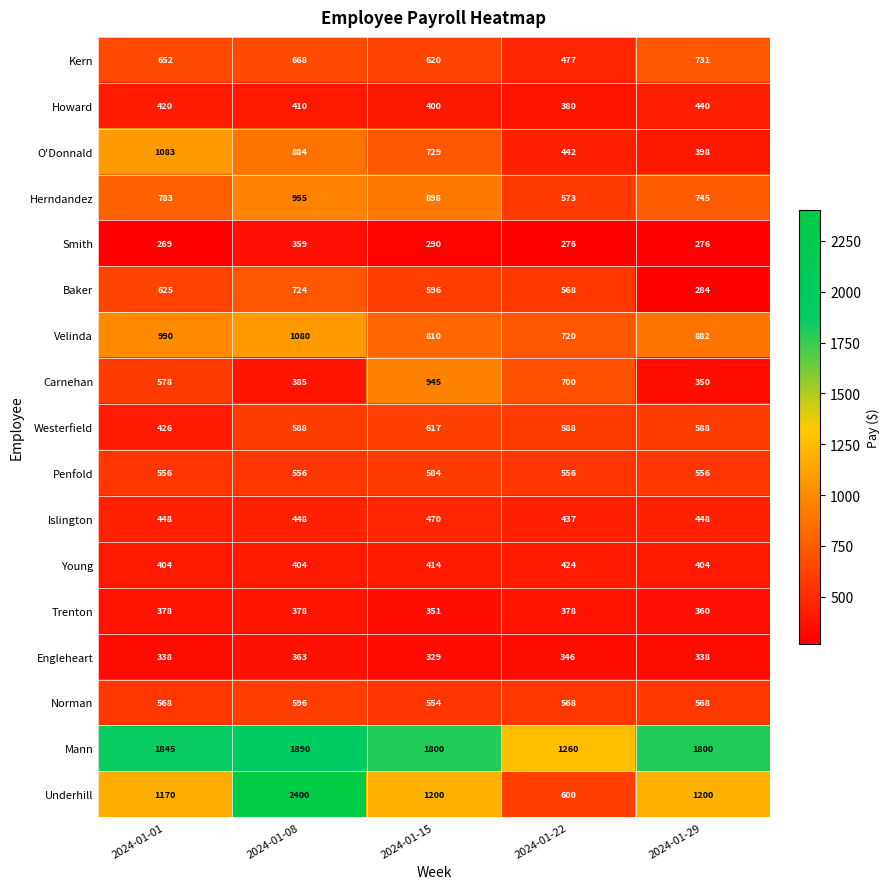

Is it true that Mann equals 1800 at 2024-01-15?

True